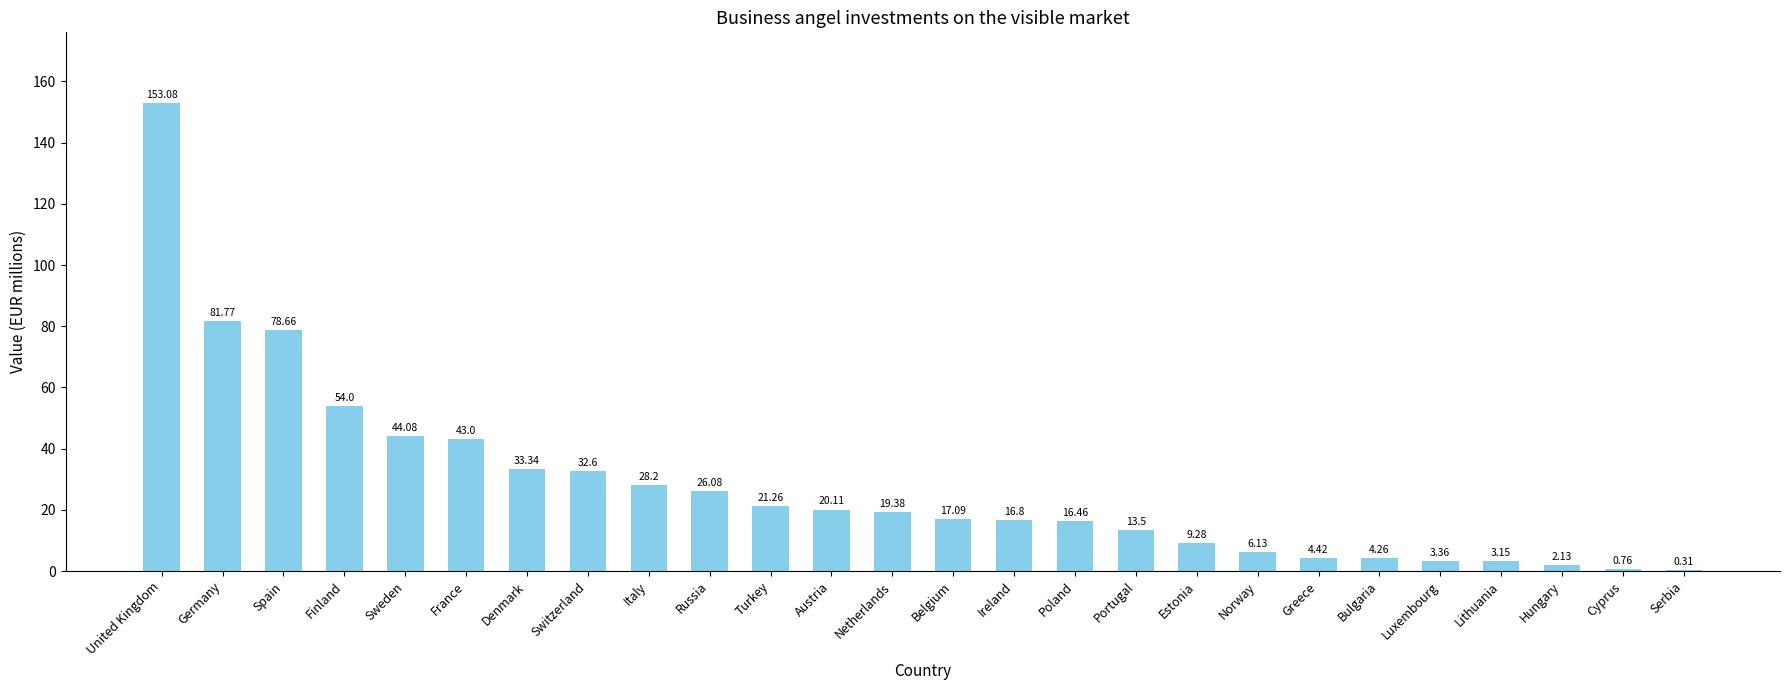

The value at Spain is 78.7. True or false?

True